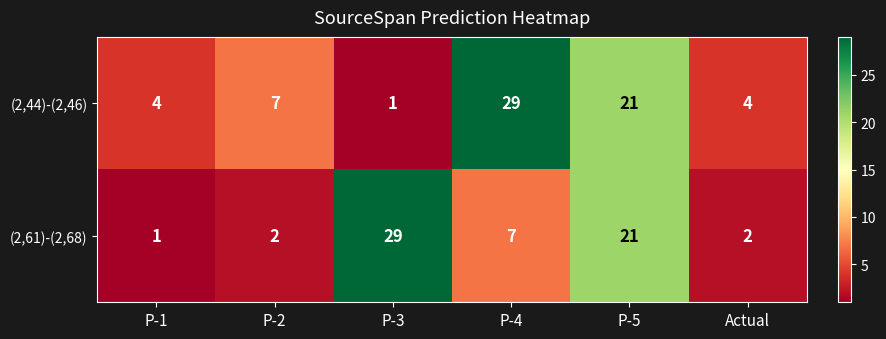

What is the maximum value shown in the chart?

29